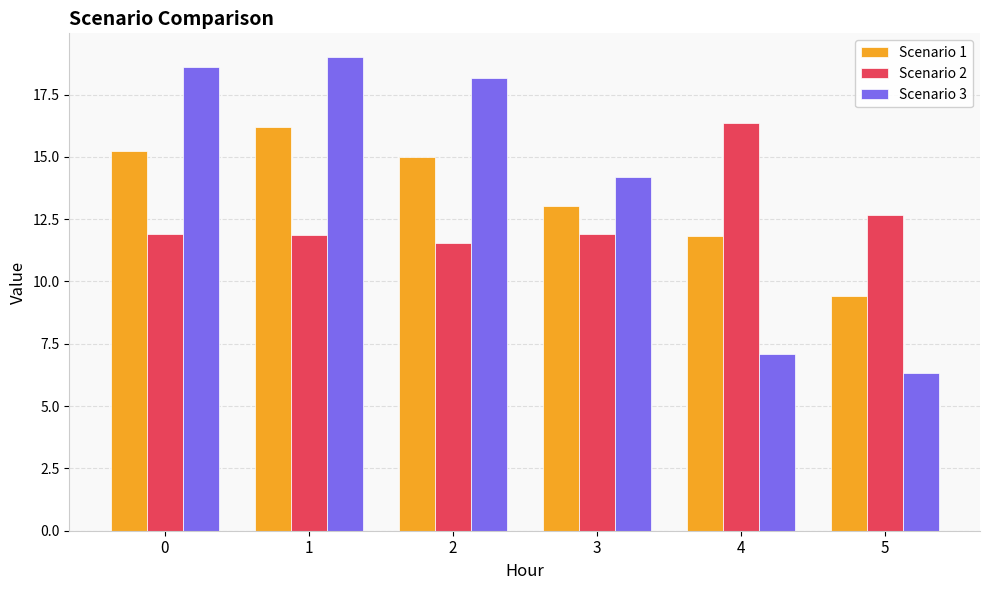

Is the value of Scenario 2 at 2 greater than the value of Scenario 1 at 4?

No